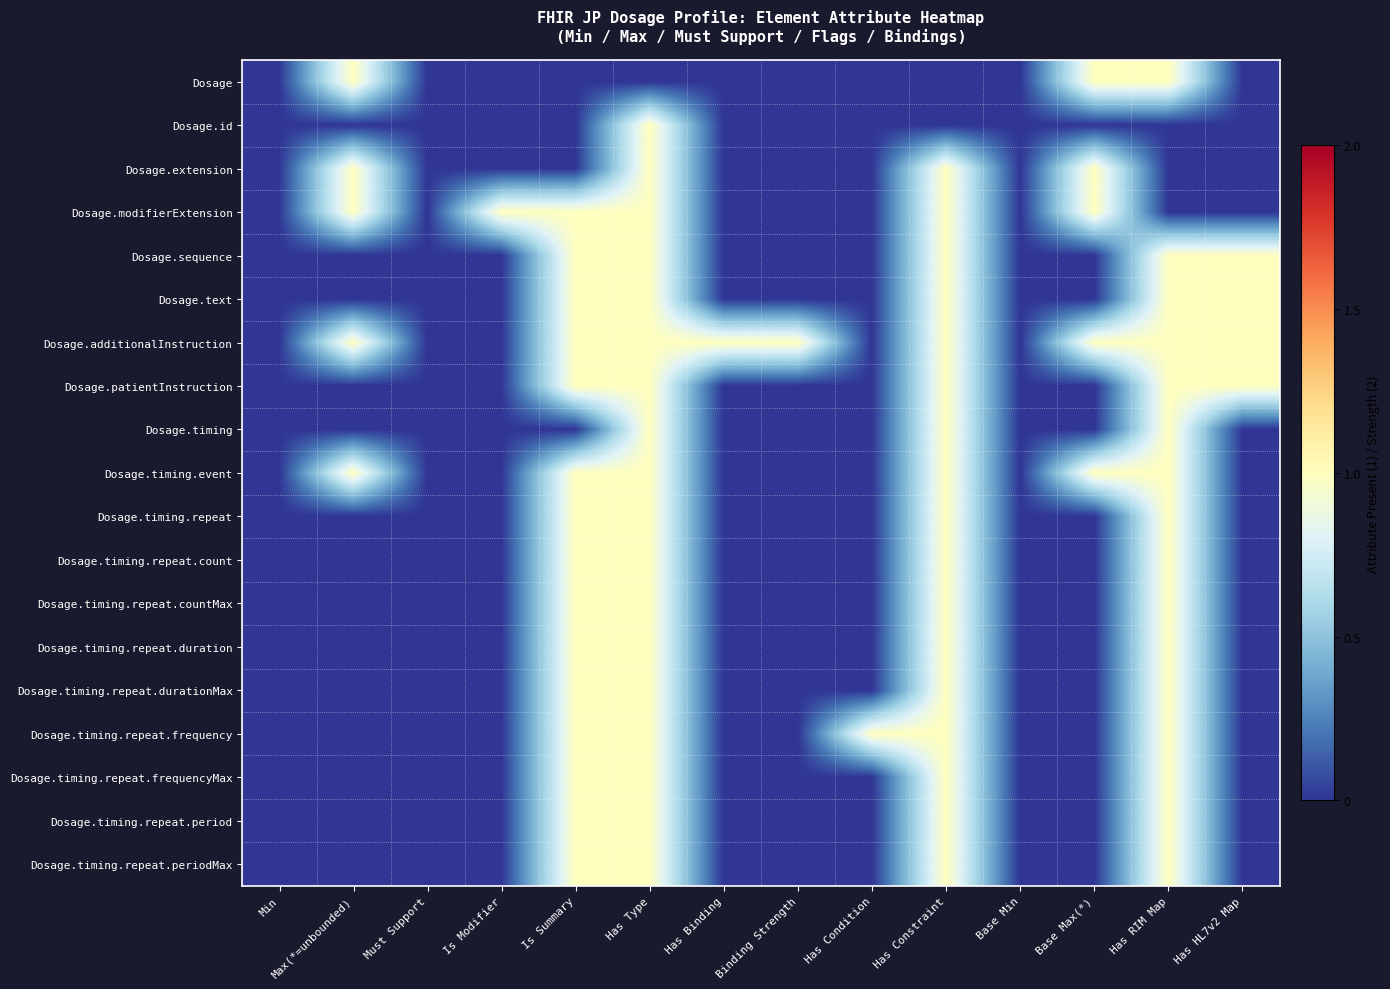

What is the total value across all series at Is Summary?

15